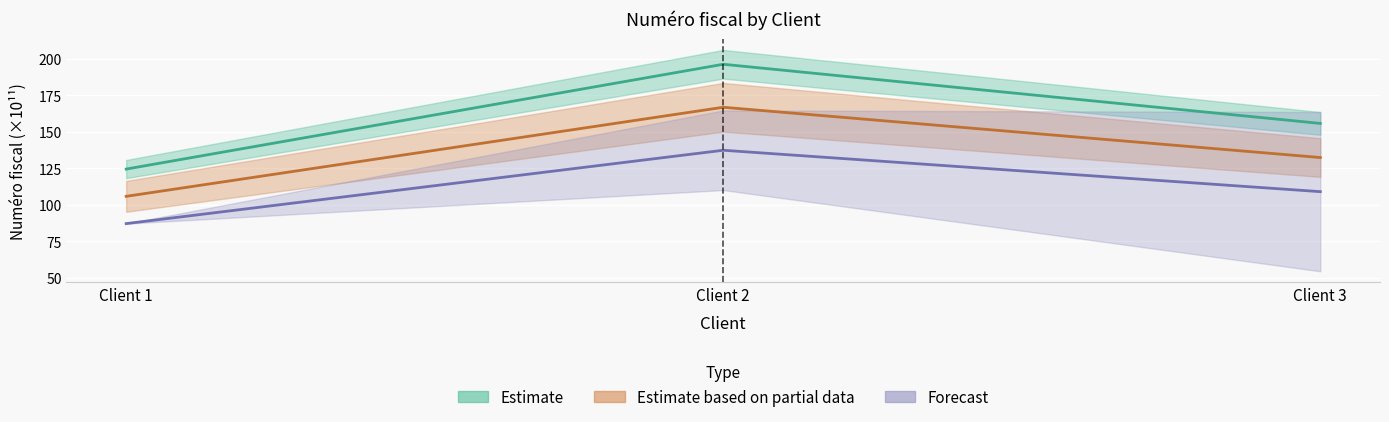

Approximately how many times larger is the value at Client 1 compared to Client 2?

0.6